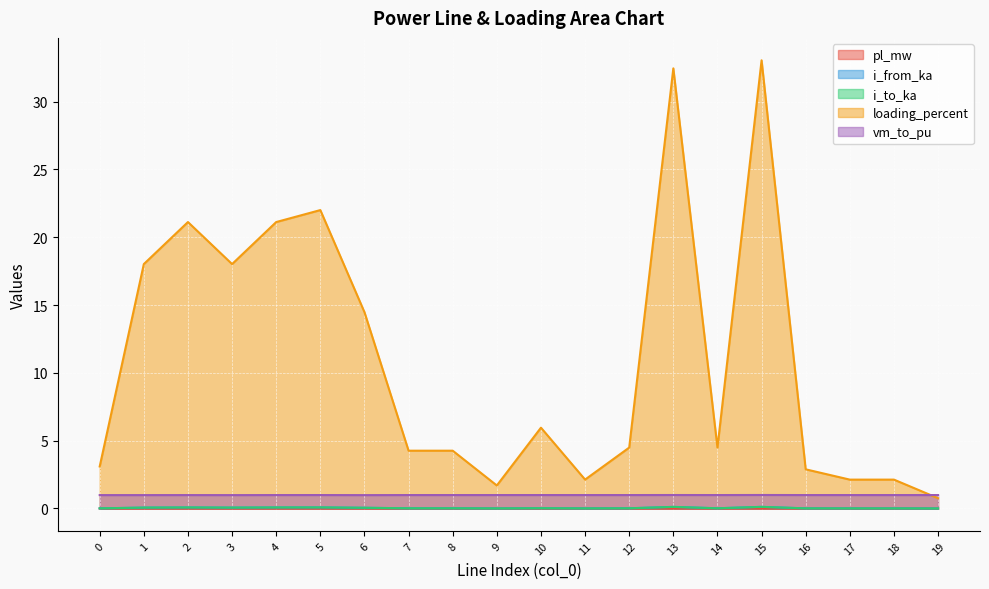

How many lines are shown in the chart?

5